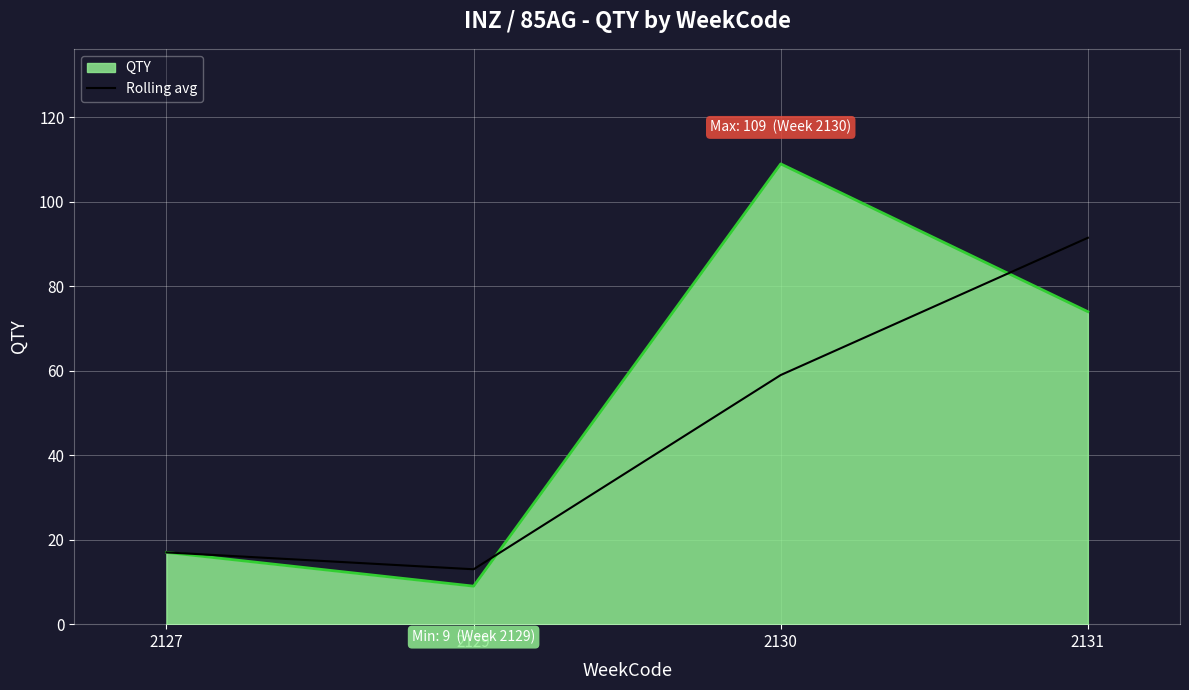

What is the difference between the highest and lowest values at 2130?

50.0